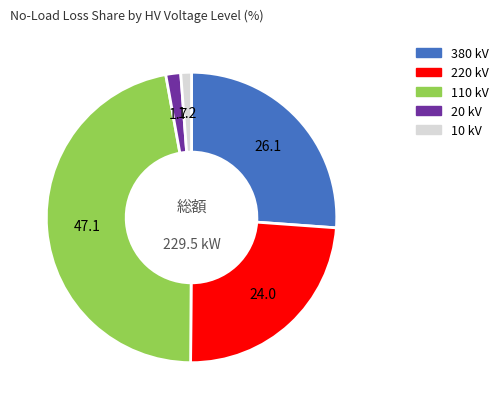

Is there a majority slice in this chart?

No